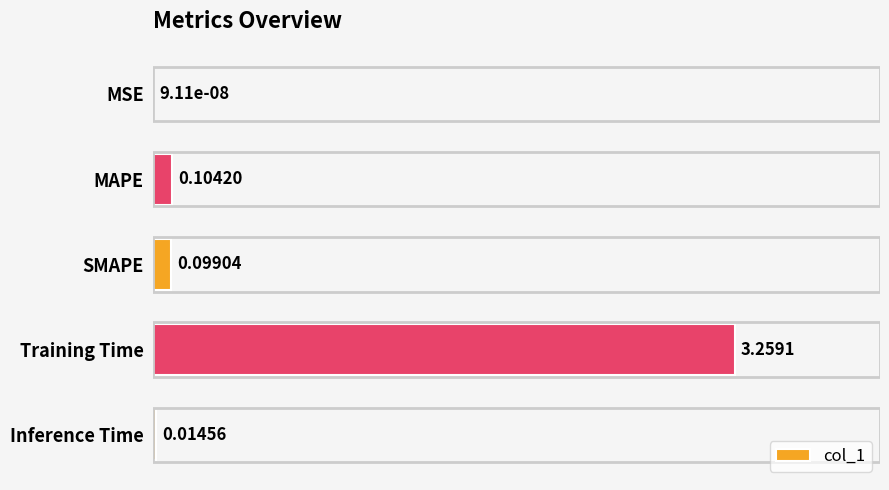

At which category does the chart reach its peak across all series?

Training Time